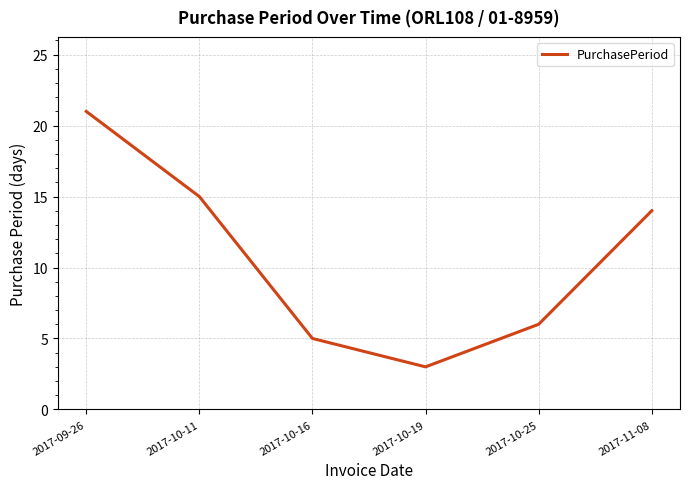

What position from the left is 2017-09-26?

1